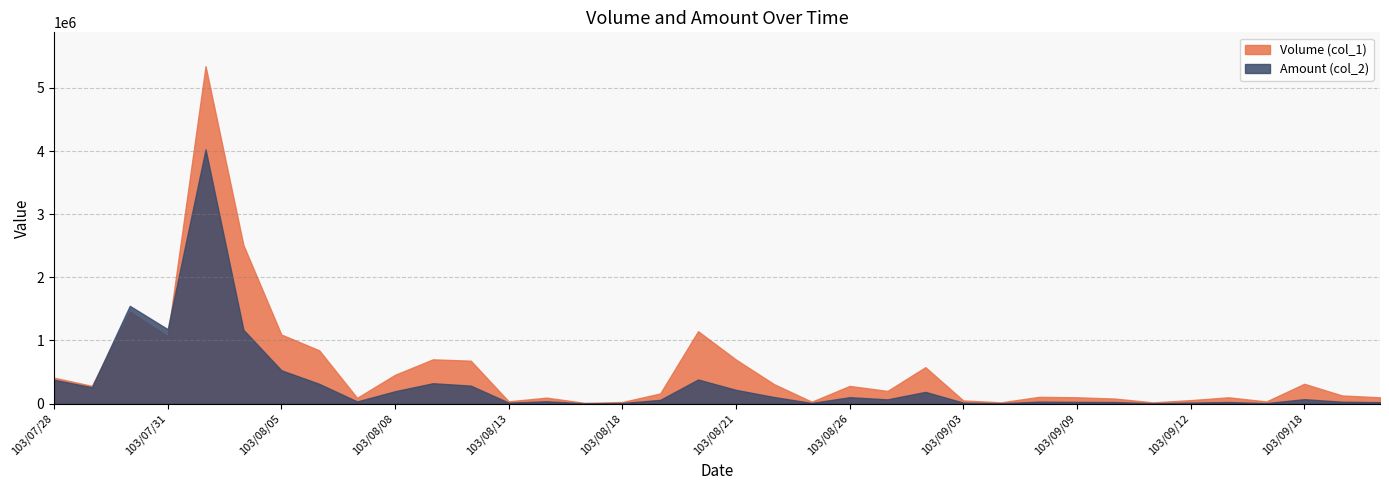

List the series in order of their overall mean, highest first.

Volume (col_1), Amount (col_2)